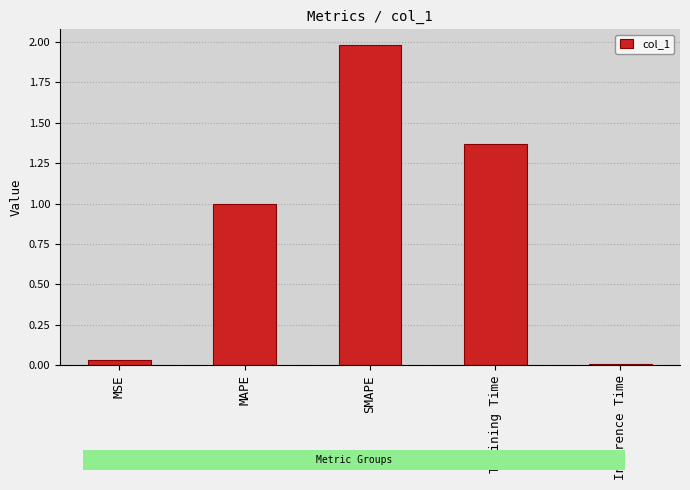

What is the value of the 4th bar from the left?

1.4